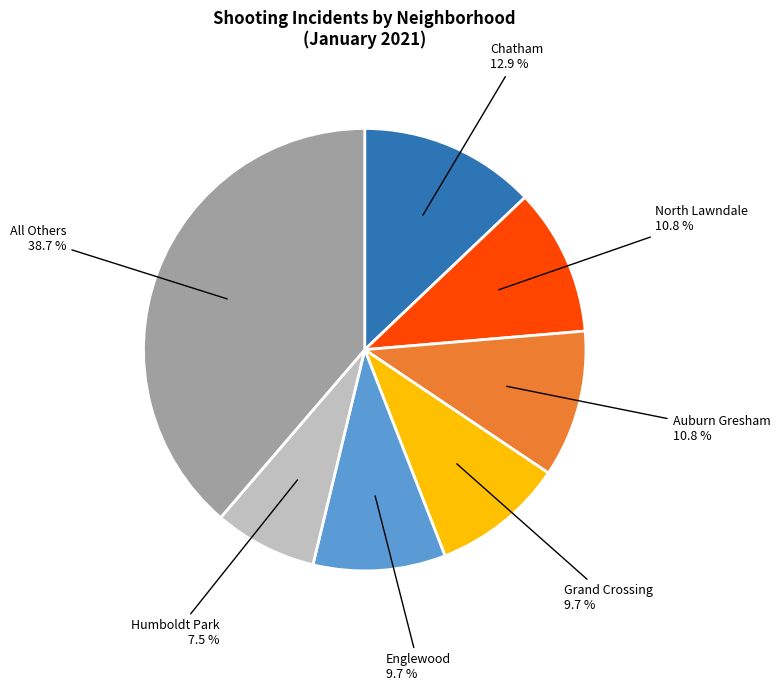

Is there a majority slice in this chart?

No